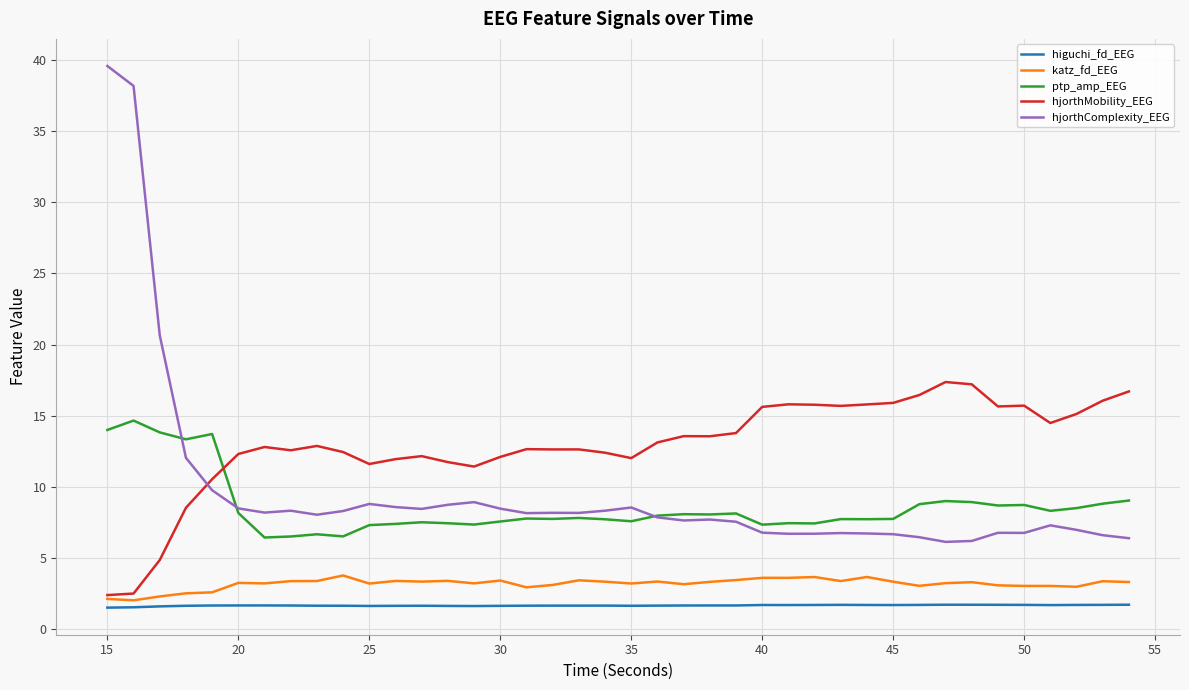

Rank the series by their maximum value, from highest to lowest.

hjorthComplexity_EEG, hjorthMobility_EEG, ptp_amp_EEG, katz_fd_EEG, higuchi_fd_EEG